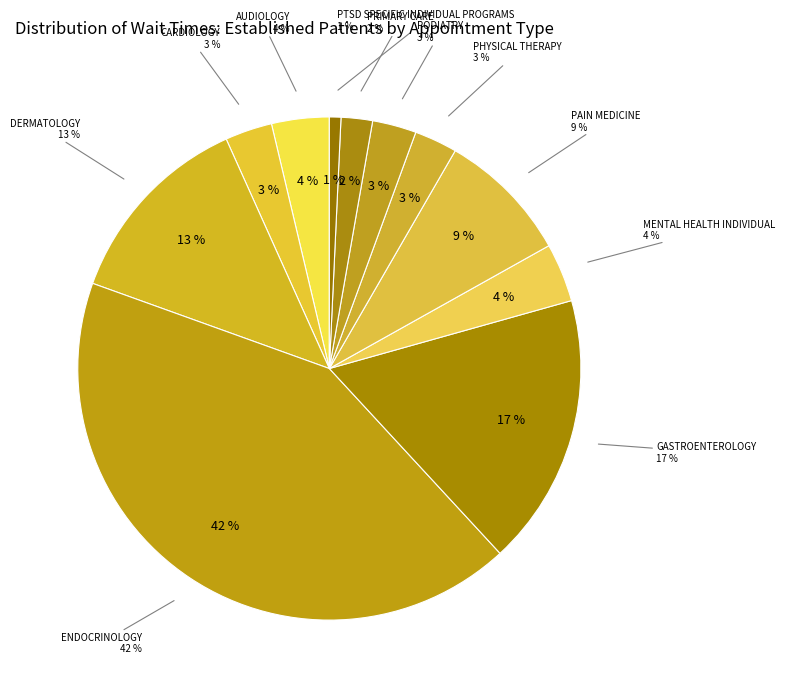

What percentage do SLEEP MEDICINE and PODIATRY together represent?

2.8%